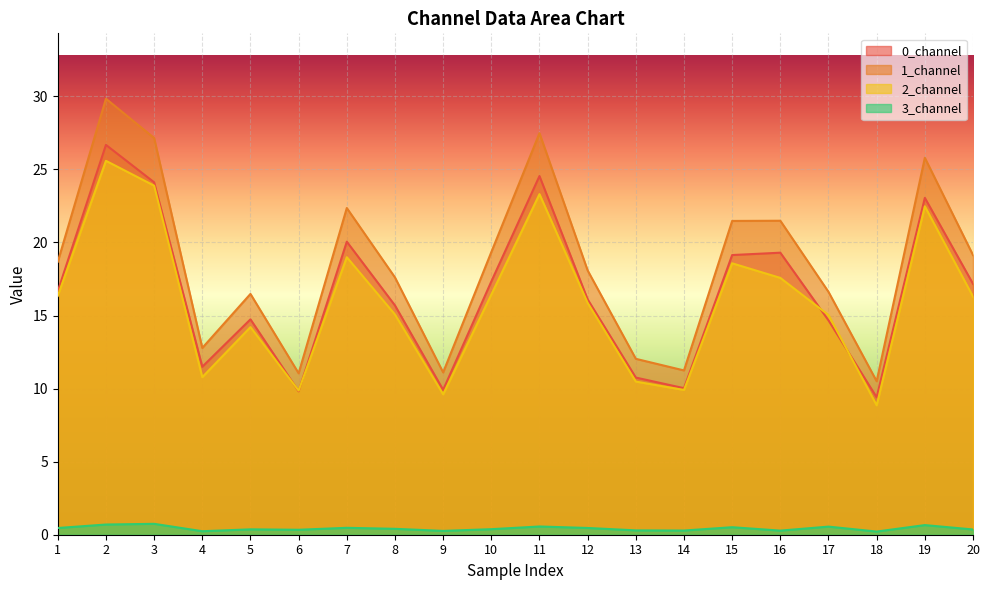

Where is the first local maximum for 3_channel?

3